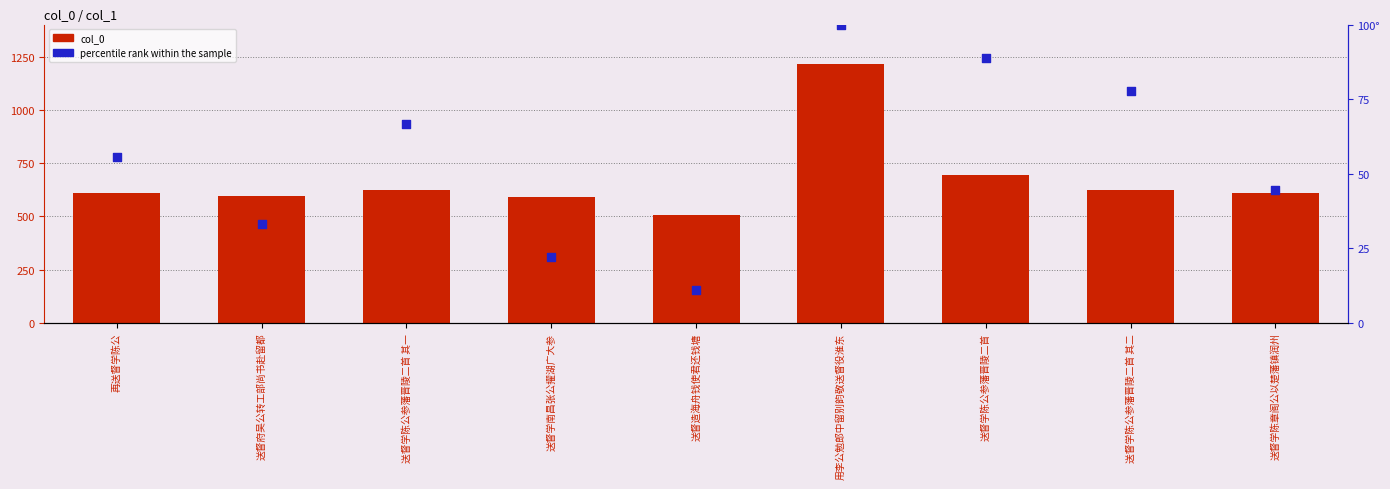

What are all the series names shown in the legend?

col_0, percentile rank within the sample